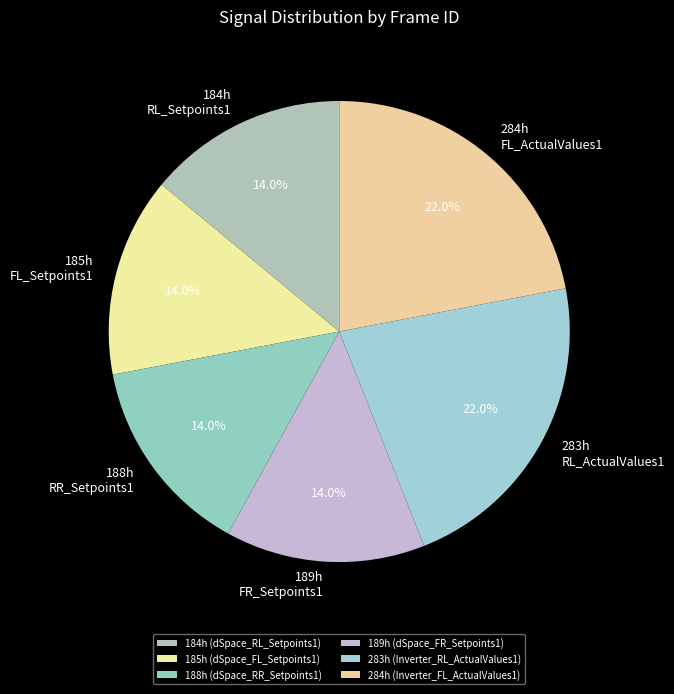

Rank the categories by value from highest to lowest.

283h (Inverter_RL_ActualValues1), 284h (Inverter_FL_ActualValues1), 184h (dSpace_RL_Setpoints1), 185h (dSpace_FL_Setpoints1), 188h (dSpace_RR_Setpoints1), 189h (dSpace_FR_Setpoints1)